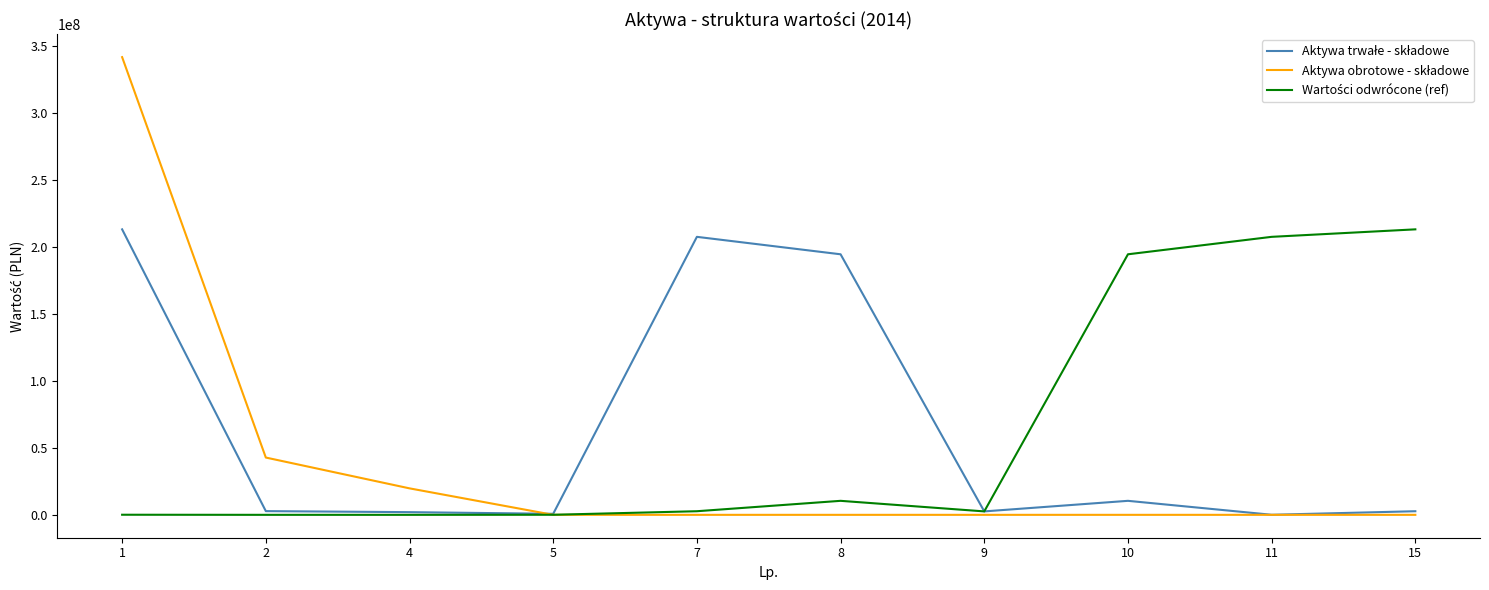

How many lines are shown in the chart?

3